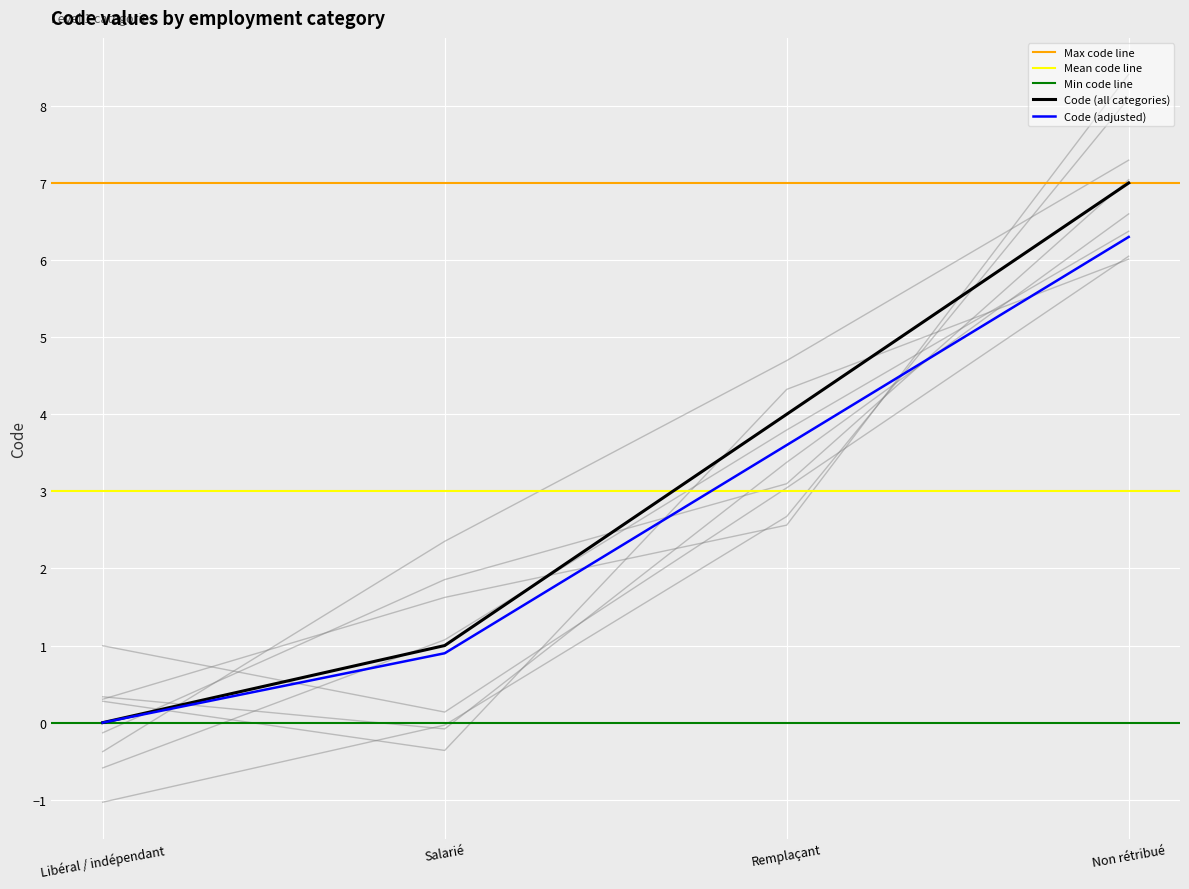

What is the greatest value displayed?

7